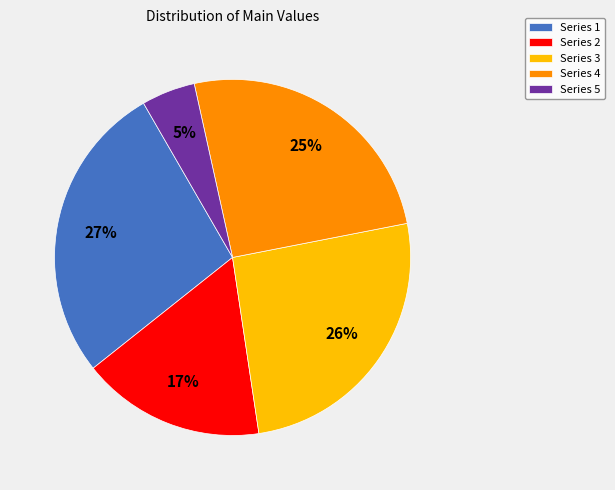

Combined, do Series 2 and Series 5 account for over 50%?

No